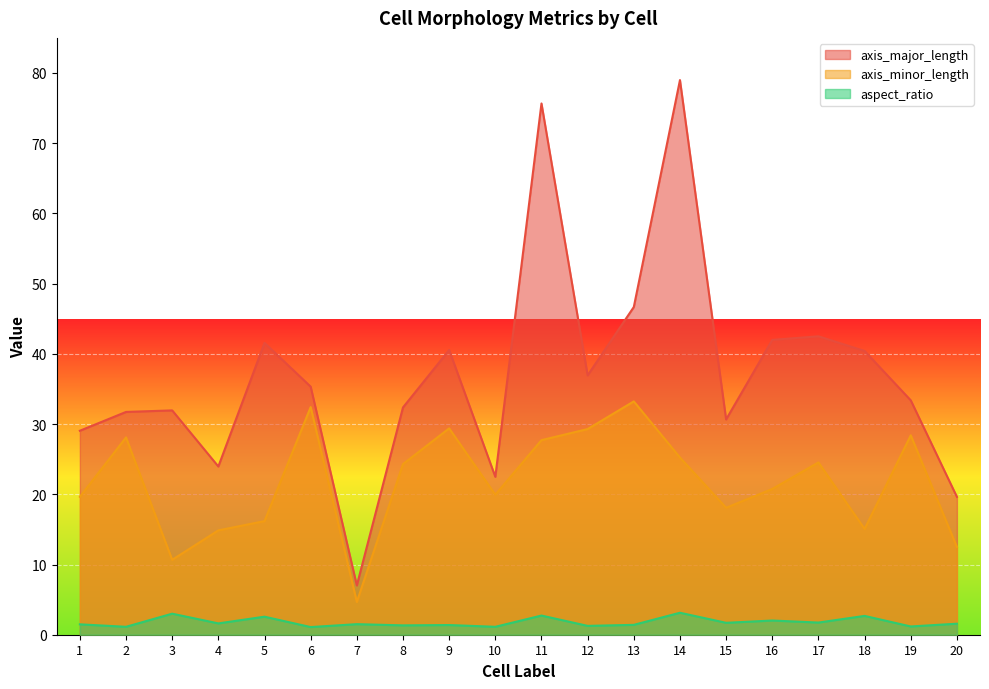

What is the difference between the highest and lowest values at 8?

31.0